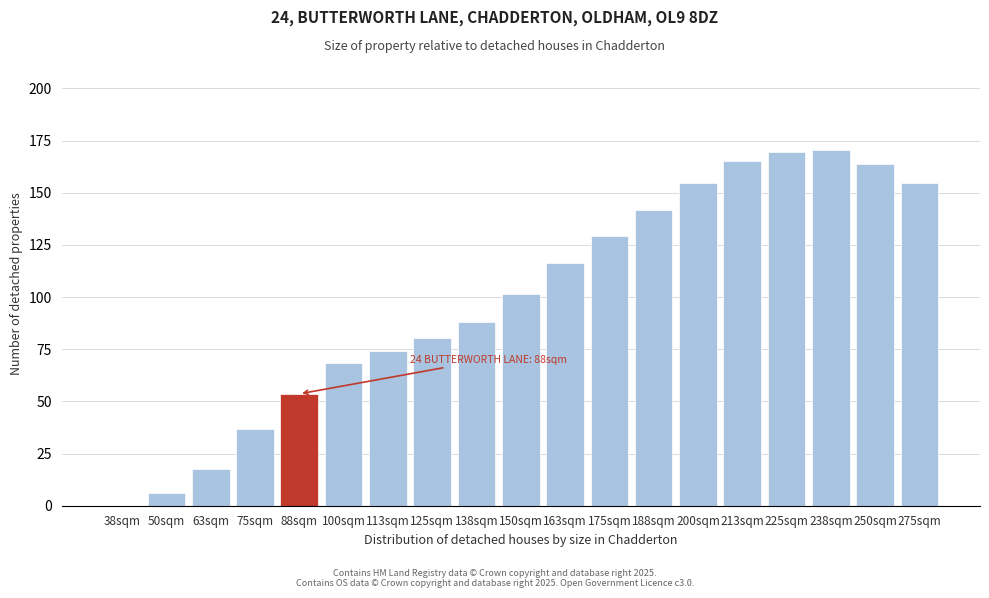

The value at 188sqm is 141.9. True or false?

True